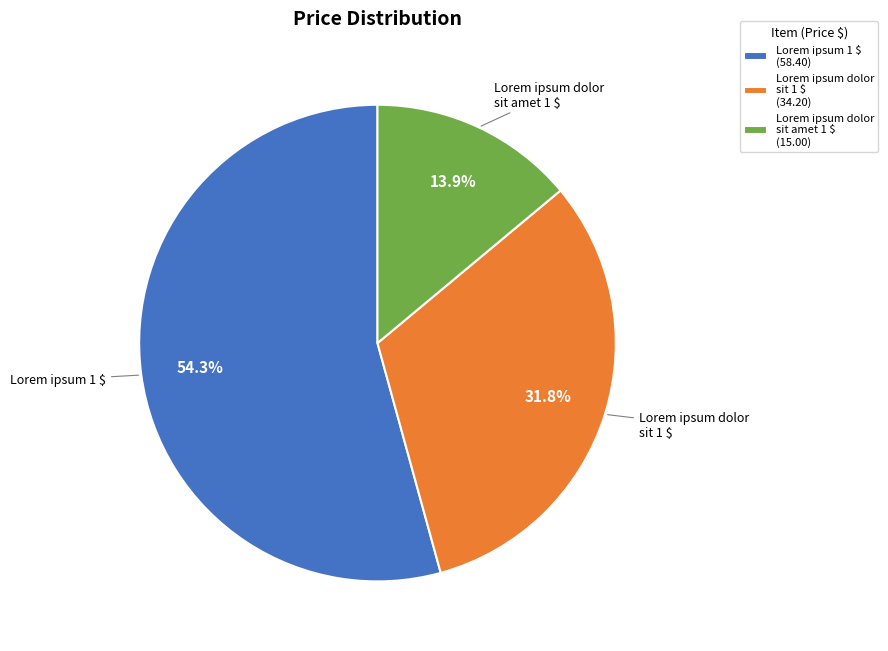

What is the largest slice in the pie chart?

Lorem ipsum 1 $ (58.40)